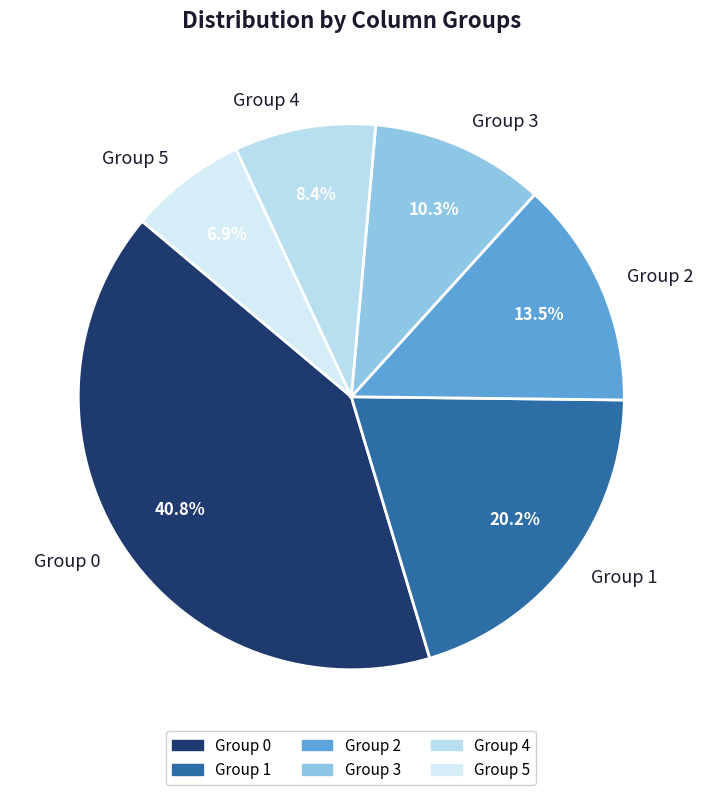

What is the largest slice in the pie chart?

Group 0